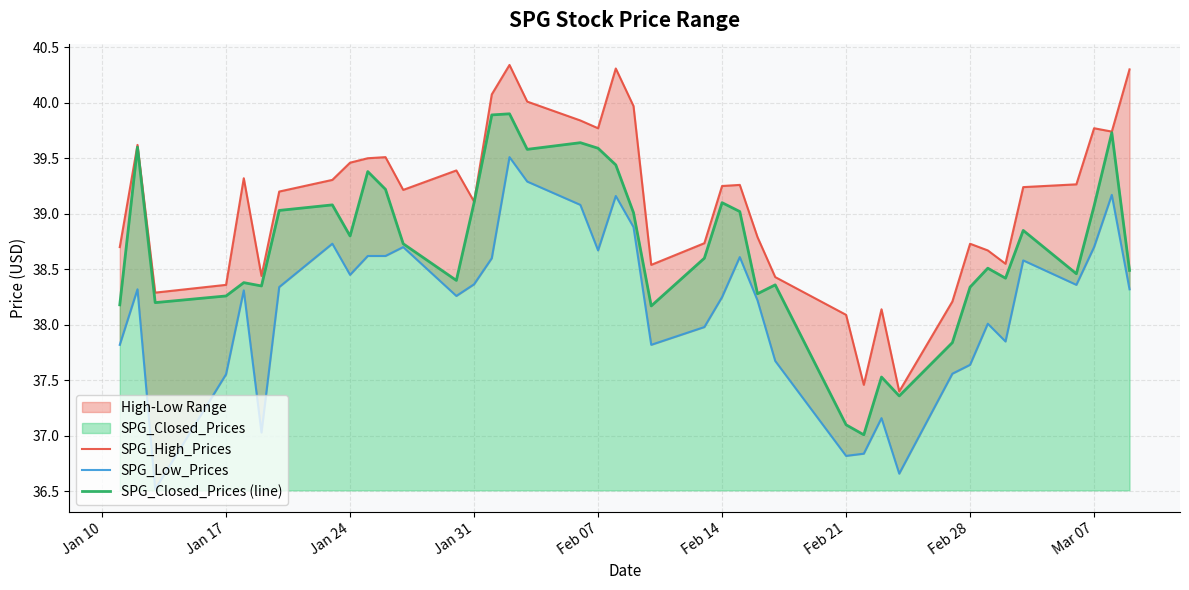

The value of SPG_Closed_Prices (line) at Feb 21 is 50.4. True or false?

False